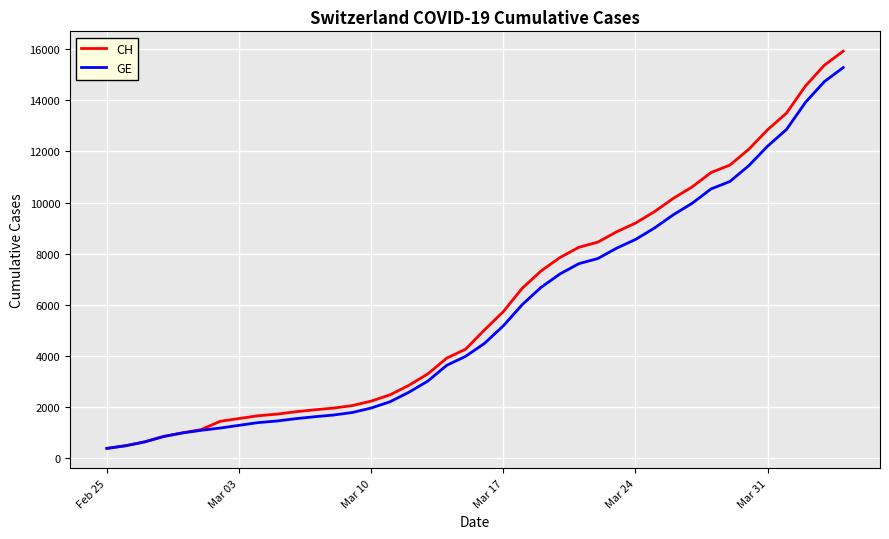

What is the minimum value for GE?

375